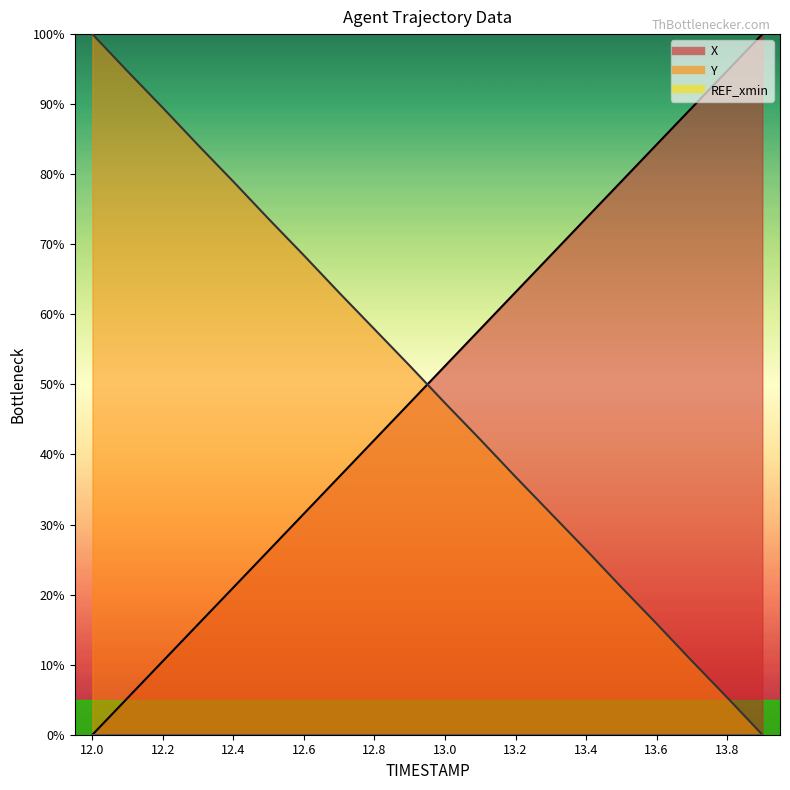

What is the difference between the maximum and minimum values in the Y series?

100.0